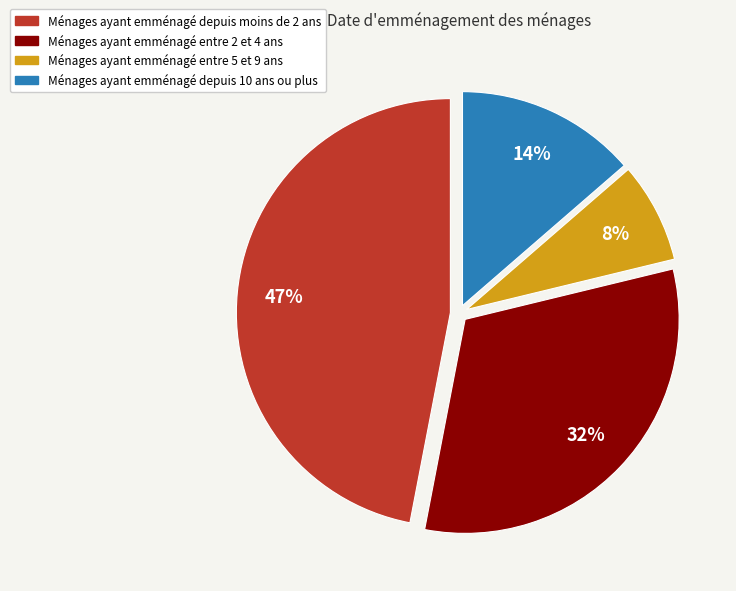

To the nearest percent, what is the average slice percentage?

25%